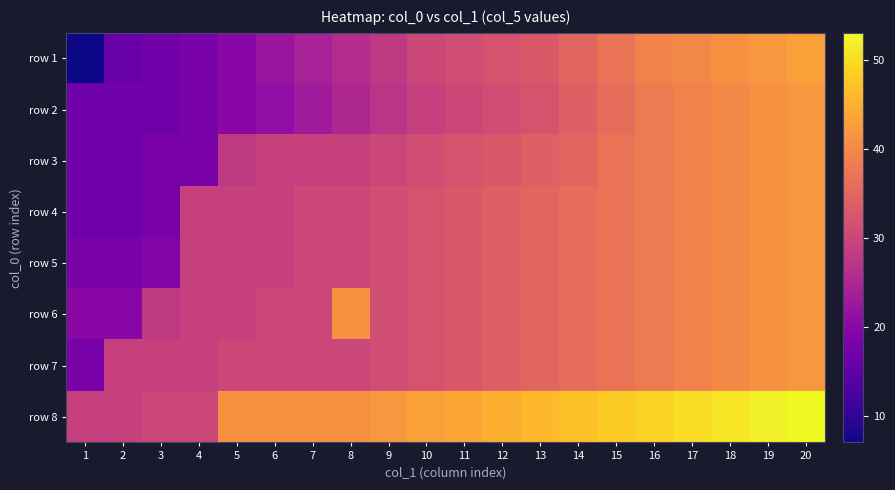

What is the smallest value displayed?

7